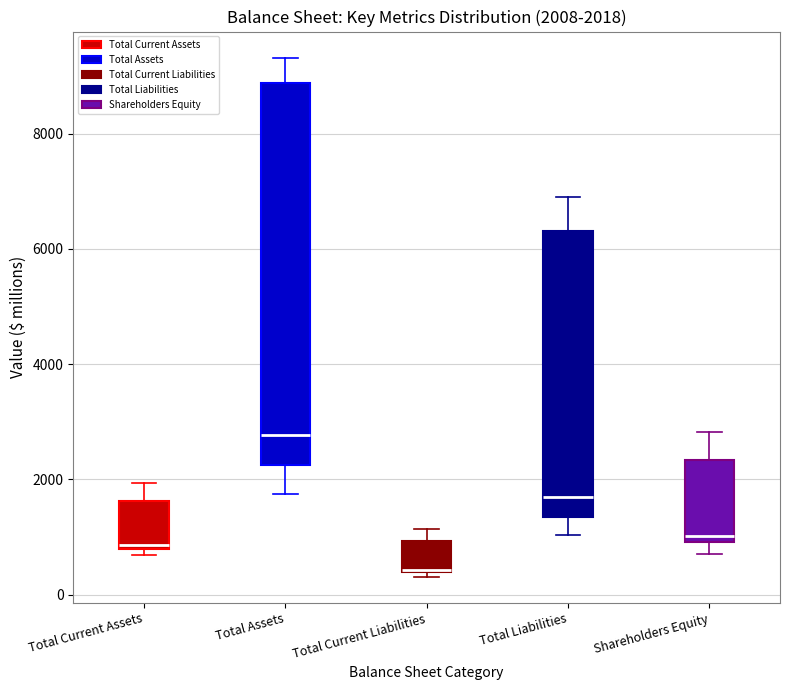

Which box is the tallest, from its lower edge to its upper edge?

Total Assets